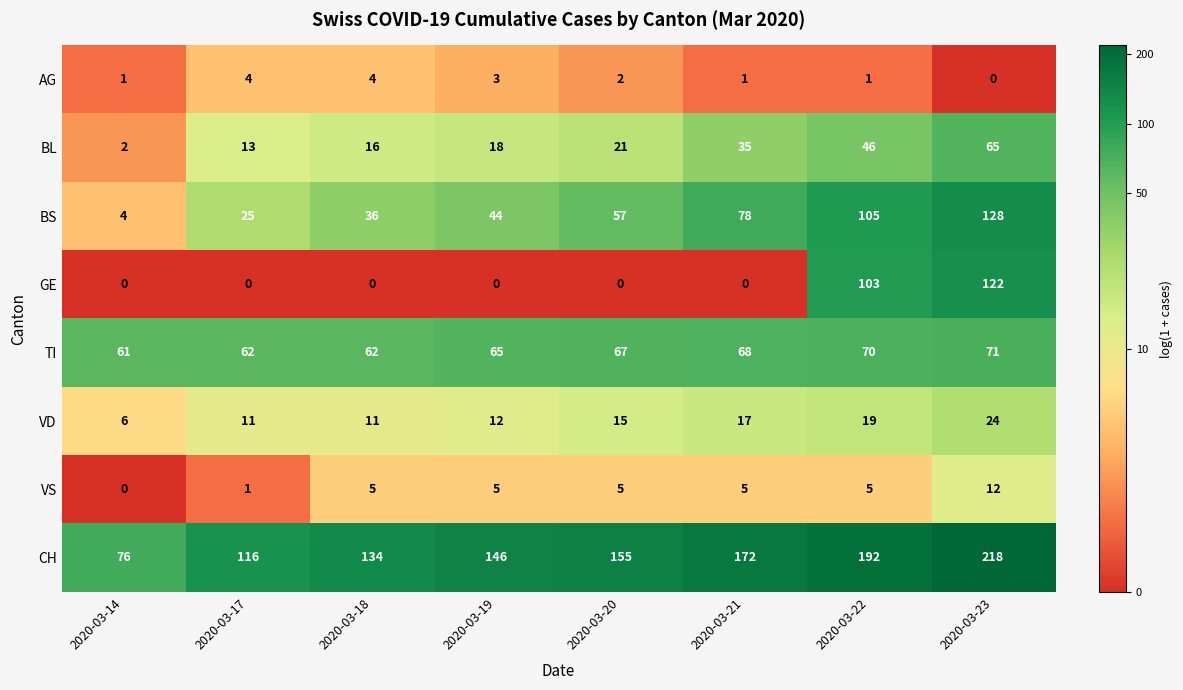

At 2020-03-23, list the series in order from largest to smallest.

CH, BS, GE, TI, BL, VD, VS, AG